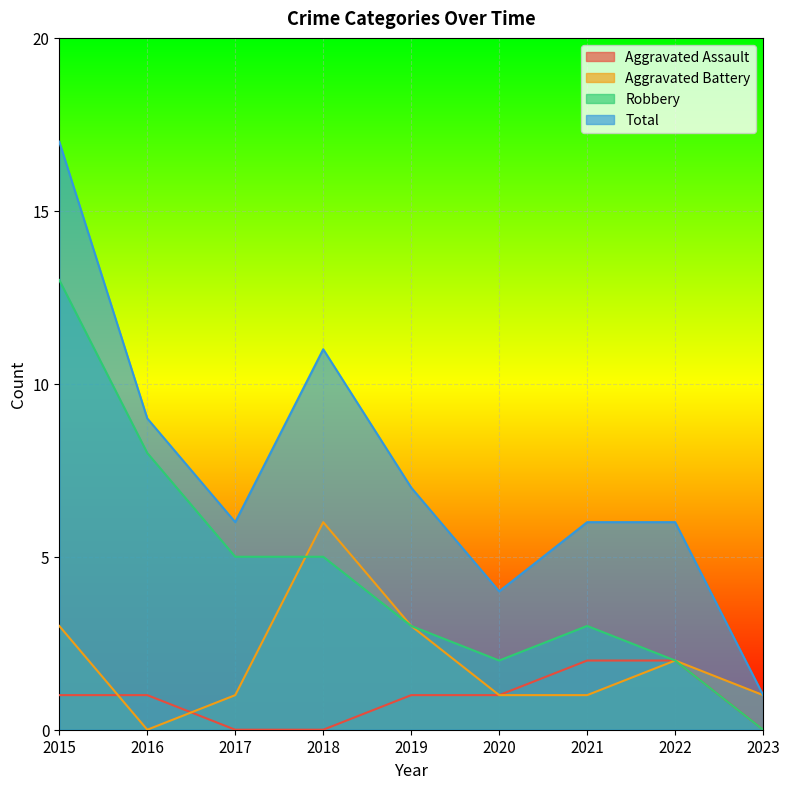

Reading left to right, extract all data points from this chart.

Aggravated Assault: 2015=1	2016=1	2017=0	2018=0	2019=1	2020=1	2021=2	2022=2	2023=0
Aggravated Battery: 2015=3	2016=0	2017=1	2018=6	2019=3	2020=1	2021=1	2022=2	2023=1
Robbery: 2015=13	2016=8	2017=5	2018=5	2019=3	2020=2	2021=3	2022=2	2023=0
Total: 2015=17	2016=9	2017=6	2018=11	2019=7	2020=4	2021=6	2022=6	2023=1